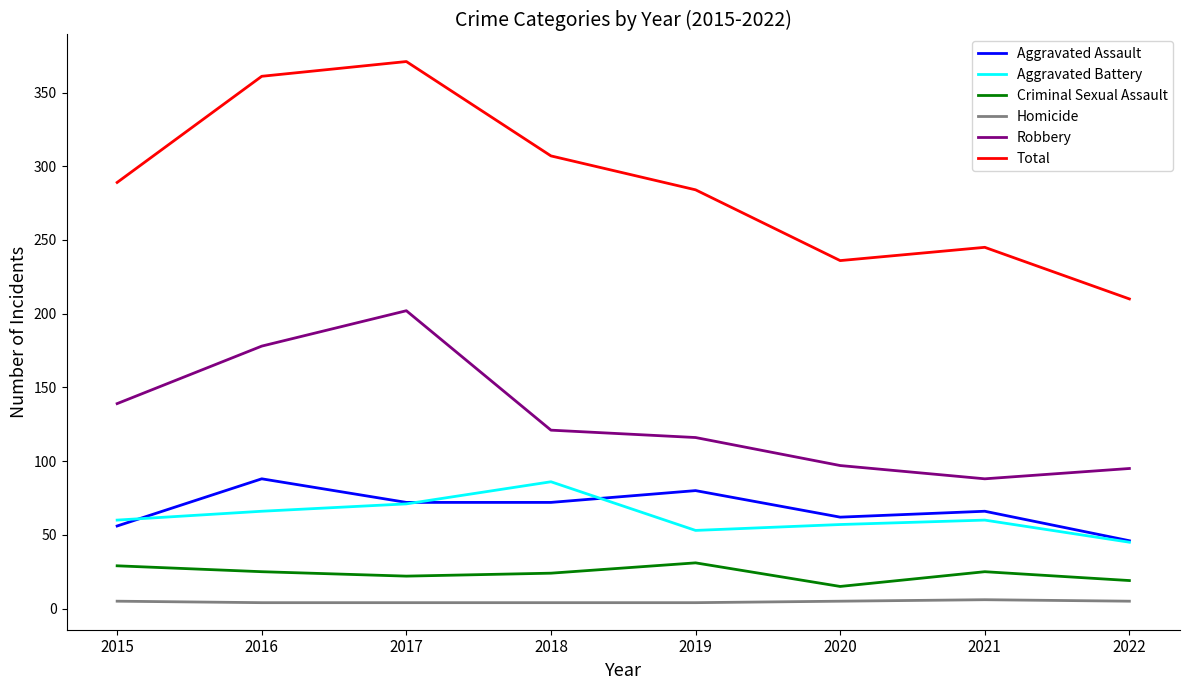

True or false: Aggravated Battery and Total cross at least once.

False